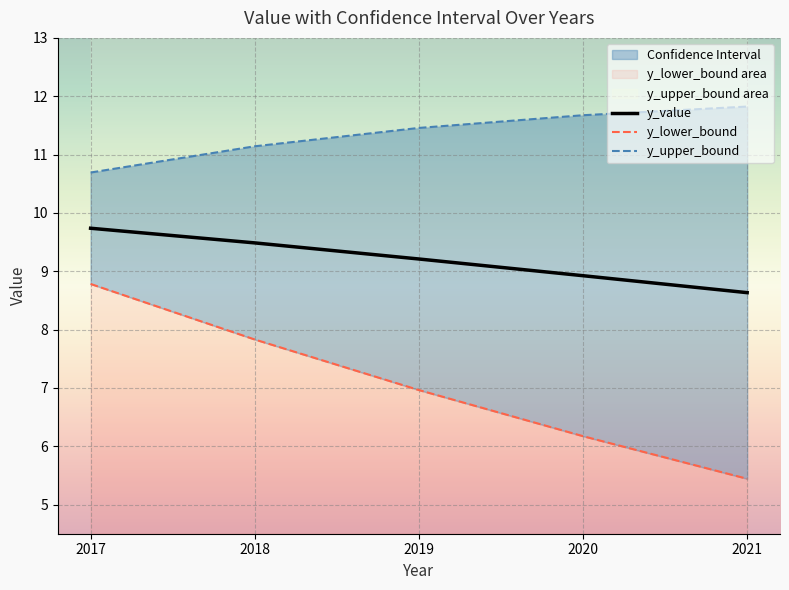

What is the average value of the y_upper_bound series?

11.4